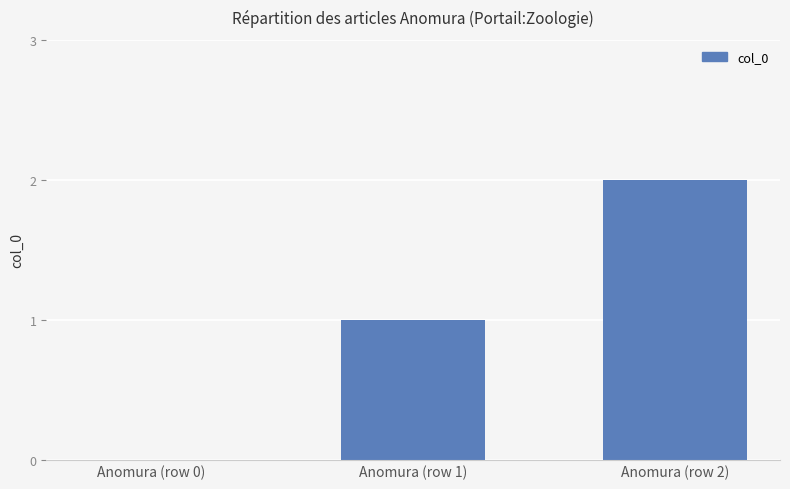

Between Anomura (row 0) and Anomura (row 2), which is larger?

Anomura (row 2)